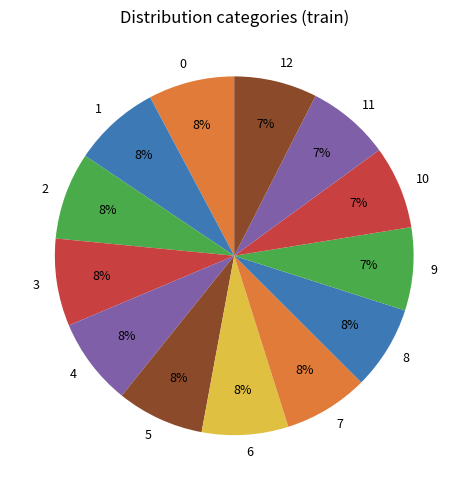

Count the number of slices in the pie.

13